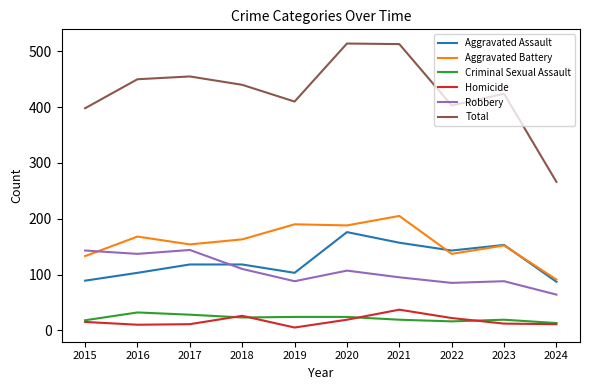

Rank the series by their maximum value, from highest to lowest.

Total, Aggravated Battery, Aggravated Assault, Robbery, Homicide, Criminal Sexual Assault